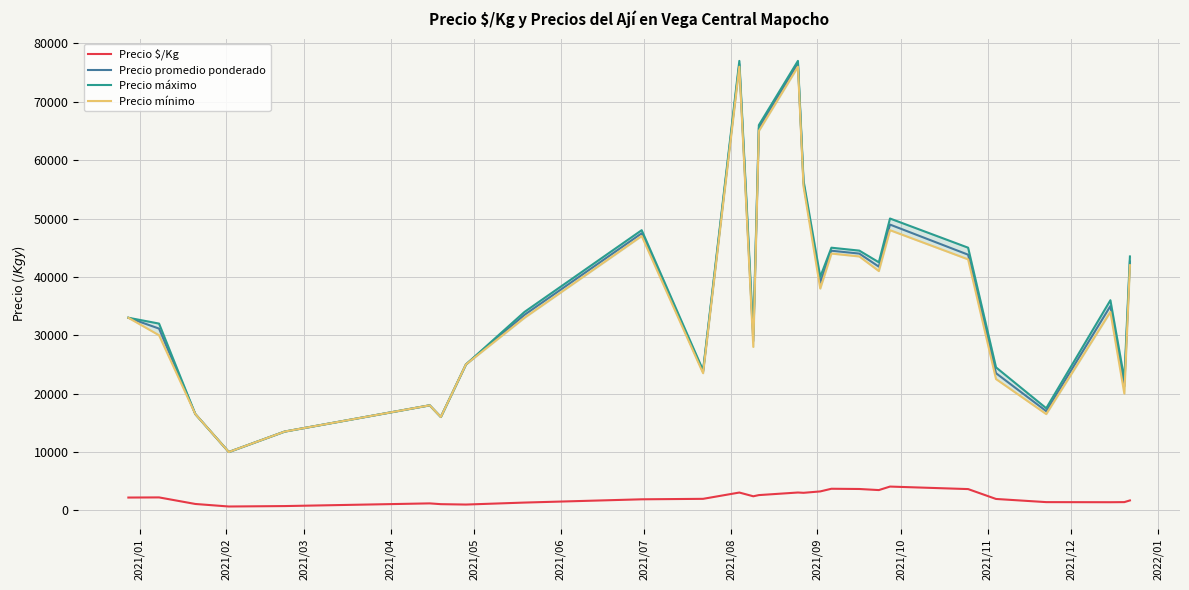

In Precio $/Kg, how many points are lower than both neighbors (excluding endpoints)?

6